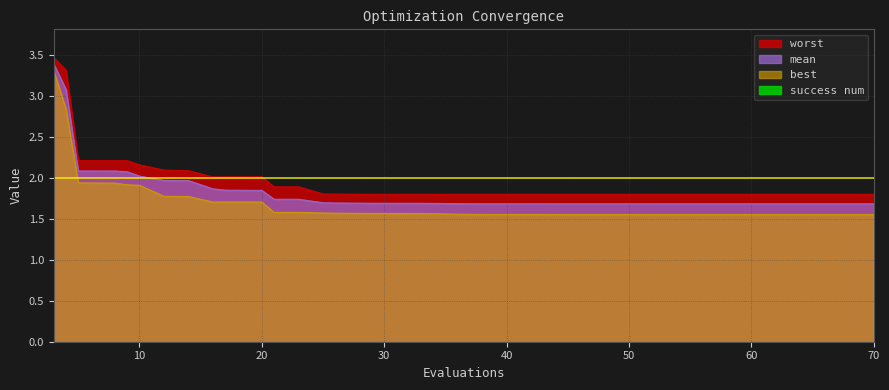

Reading left to right, extract all data points from this chart.

mean: 3=3.4	4=3.1	5=2.1	8=2.1	9=2.1	10=2.0	12=2.0	13=2.0	14=2.0	16=1.9	17=1.8	20=1.8	21=1.7	23=1.7	25=1.7	26=1.7	28=1.7	29=1.7	31=1.7	33=1.7	36=1.7	38=1.7	41=1.7	43=1.7	44=1.7	46=1.7	47=1.7	48=1.7	51=1.7	52=1.7	55=1.7	56=1.7	59=1.7	60=1.7	61=1.7	63=1.7	65=1.7	66=1.7	68=1.7	70=1.7
best: 3=3.3	4=2.8	5=1.9	8=1.9	9=1.9	10=1.9	12=1.8	13=1.8	14=1.8	16=1.7	17=1.7	20=1.7	21=1.6	23=1.6	25=1.6	26=1.6	28=1.6	29=1.6	31=1.6	33=1.6	36=1.6	38=1.6	41=1.6	43=1.6	44=1.6	46=1.6	47=1.6	48=1.6	51=1.6	52=1.6	55=1.6	56=1.6	59=1.6	60=1.6	61=1.6	63=1.6	65=1.6	66=1.6	68=1.6	70=1.6
worst: 3=3.5	4=3.3	5=2.2	8=2.2	9=2.2	10=2.2	12=2.1	13=2.1	14=2.1	16=2.0	17=2.0	20=2.0	21=1.9	23=1.9	25=1.8	26=1.8	28=1.8	29=1.8	31=1.8	33=1.8	36=1.8	38=1.8	41=1.8	43=1.8	44=1.8	46=1.8	47=1.8	48=1.8	51=1.8	52=1.8	55=1.8	56=1.8	59=1.8	60=1.8	61=1.8	63=1.8	65=1.8	66=1.8	68=1.8	70=1.8